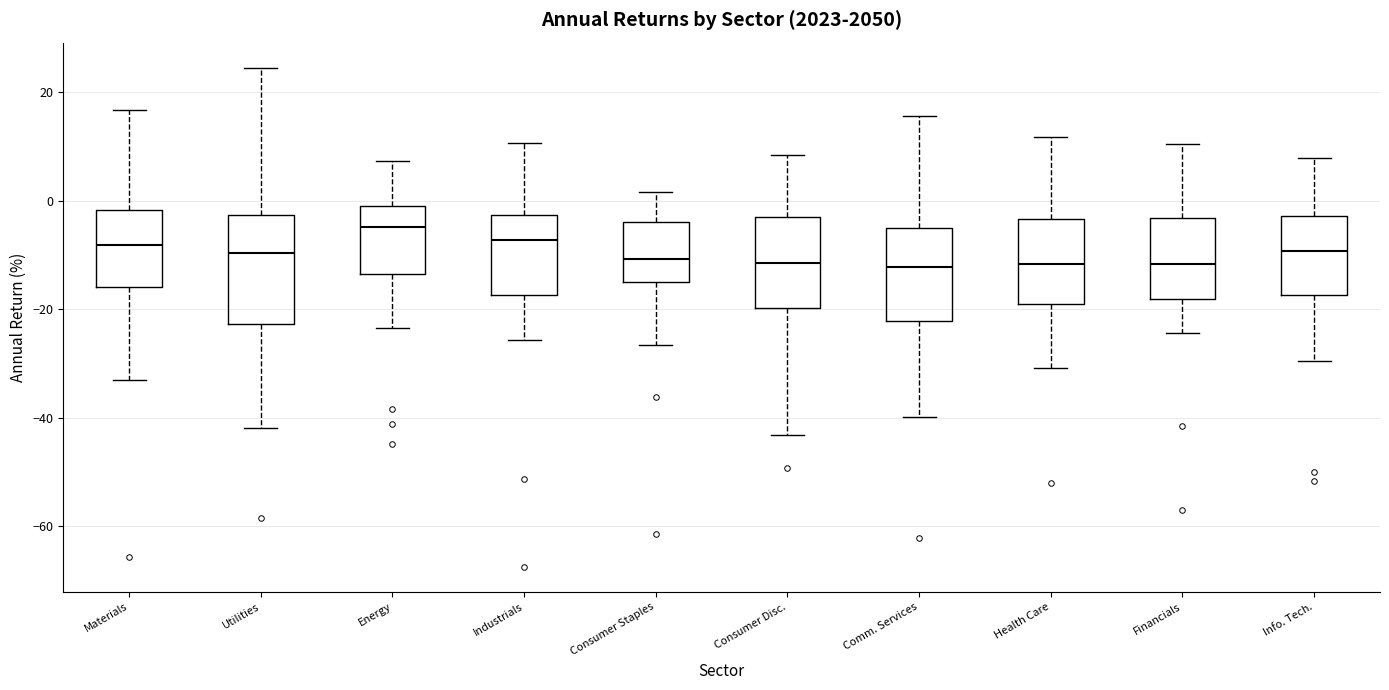

Reading left to right, transcribe this box plot: for each box, give where its median line is, the range the box spans, and where its two whiskers end, as read against the y-axis. The values are not printed on the chart, so give them approximately, as read against the axis.

Materials: median -8, box -16 to -2, whiskers -34 to 16
Utilities: median -10, box -22 to -2, whiskers -42 to 24
Energy: median -4, box -14 to 0, whiskers -24 to 8
Industrials: median -8, box -18 to -2, whiskers -26 to 10
Consumer Staples: median -10, box -16 to -4, whiskers -26 to 2
Consumer Disc.: median -12, box -20 to -2, whiskers -44 to 8
Comm. Services: median -12, box -22 to -4, whiskers -40 to 16
Health Care: median -12, box -20 to -4, whiskers -30 to 12
Financials: median -12, box -18 to -4, whiskers -24 to 10
Info. Tech.: median -10, box -18 to -2, whiskers -30 to 8